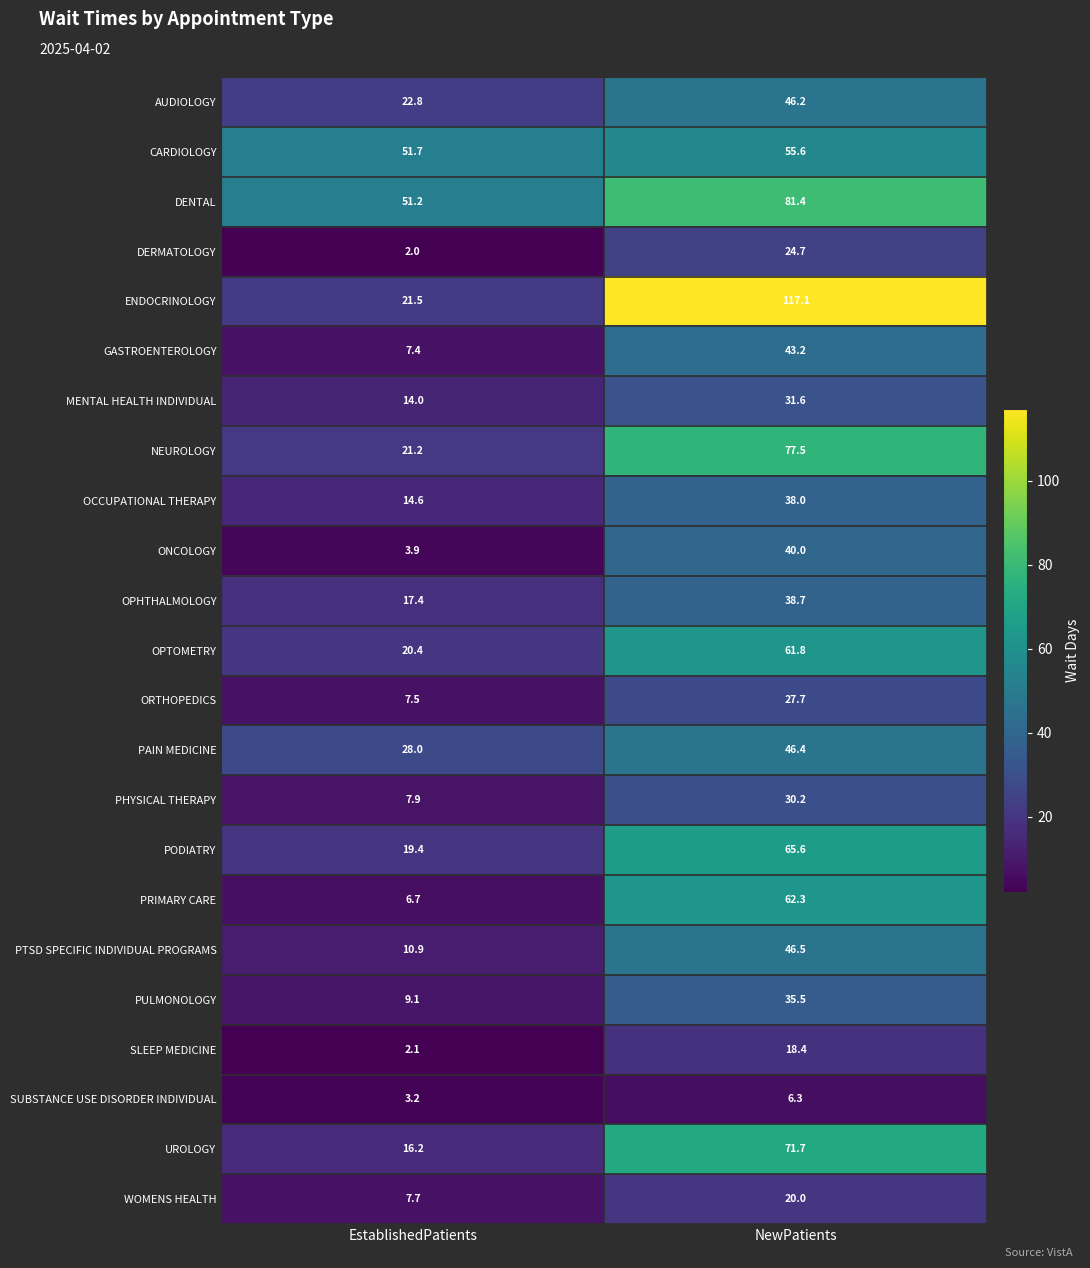

What is the sum of the PRIMARY CARE values at EstablishedPatients and NewPatients?

69.0